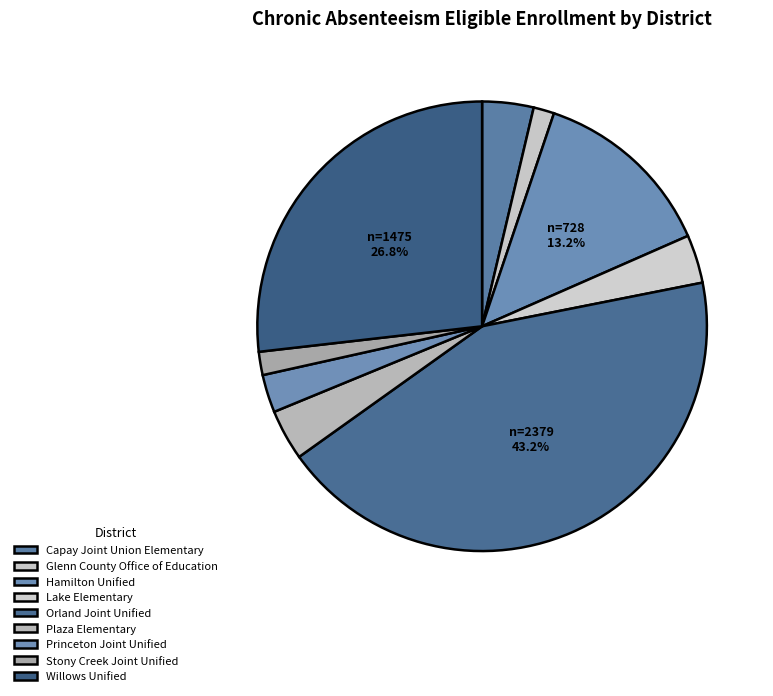

Approximately how many times larger is the value at Capay Joint Union Elementary compared to Plaza Elementary?

1.0